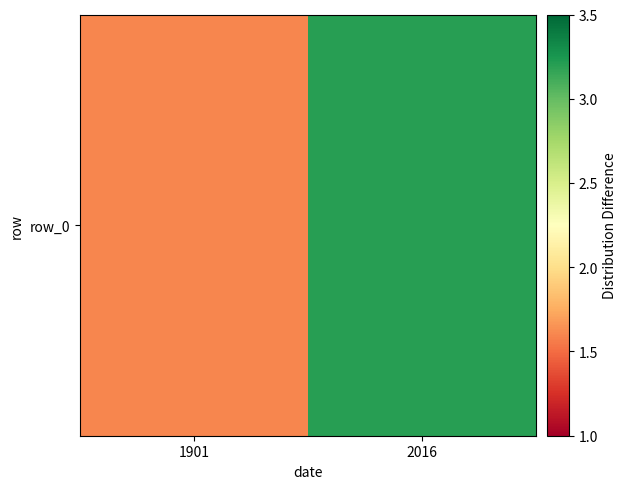

List the labels in order of value, smallest first.

1901, 2016